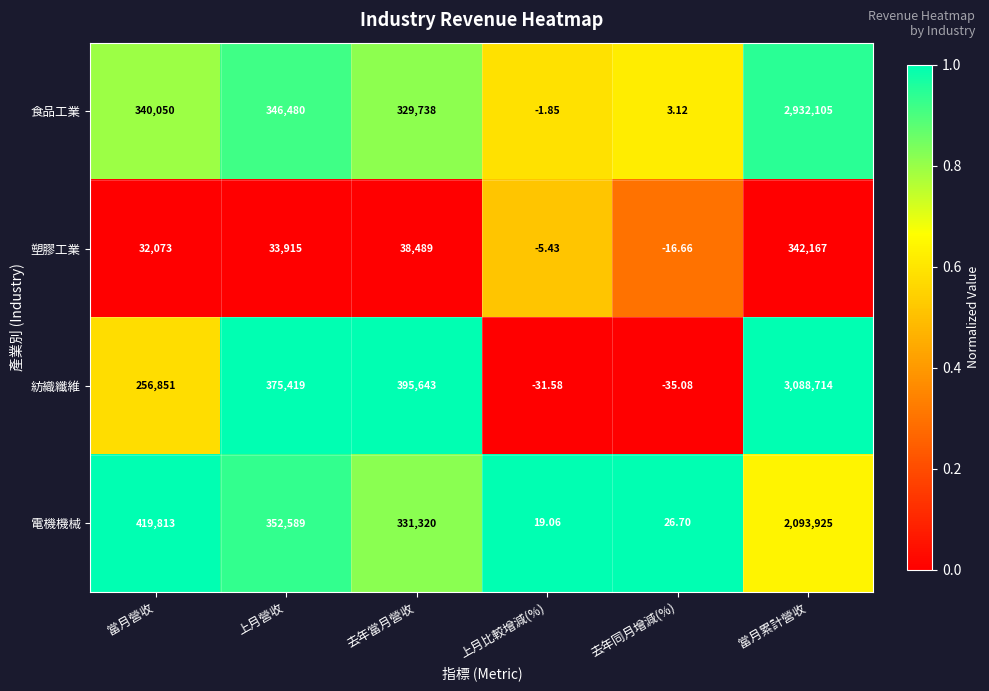

How many values in 紡織纖維 are below zero?

2